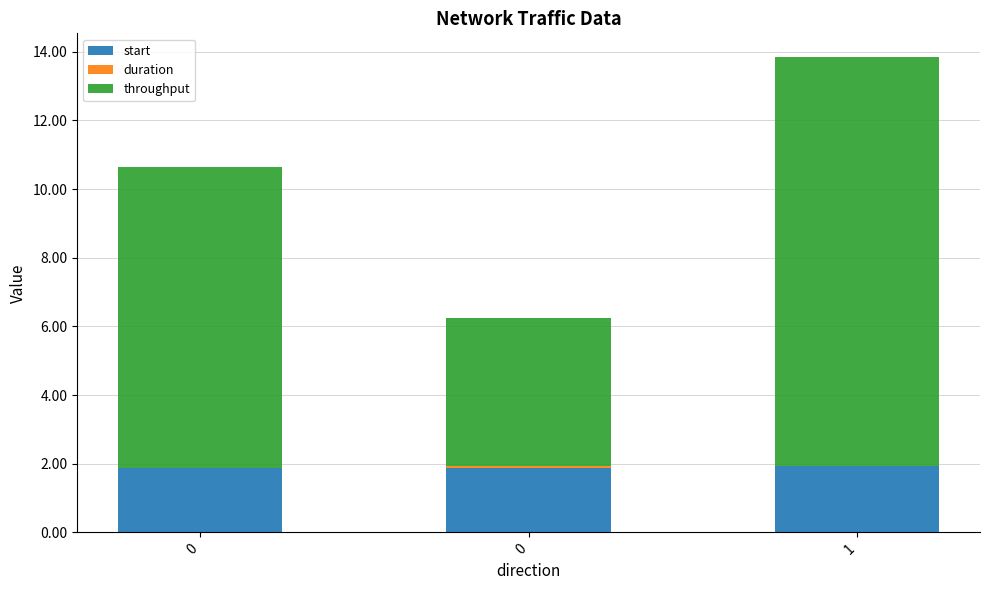

How many distinct data groups are displayed?

3